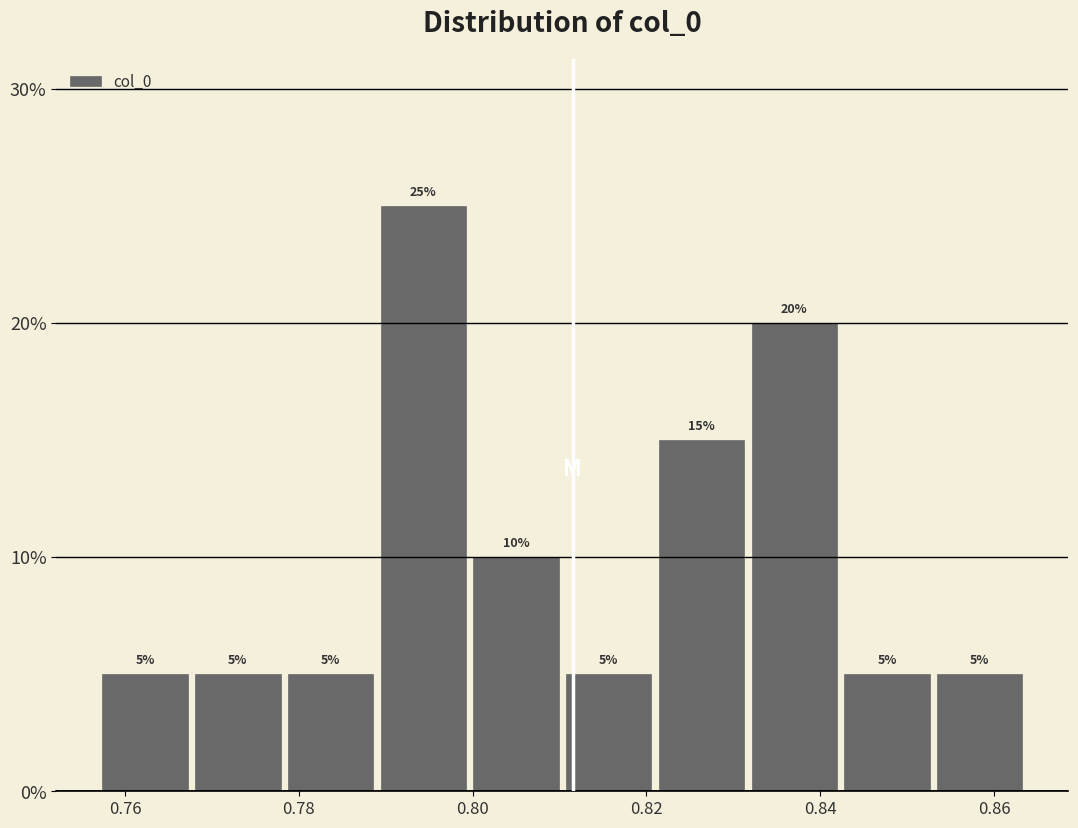

What is the height of the bar covering 0.820 to 0.832 on the x-axis? The bar edges are not printed on the chart, so give them approximately, as read against the axis.

15